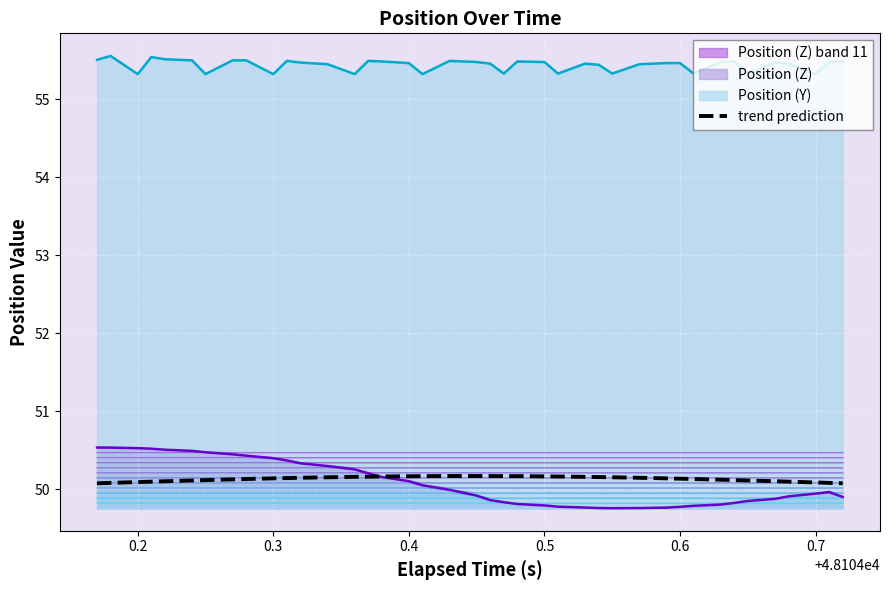

What is the difference between the maximum and minimum values in the Position (Y) series?

0.2